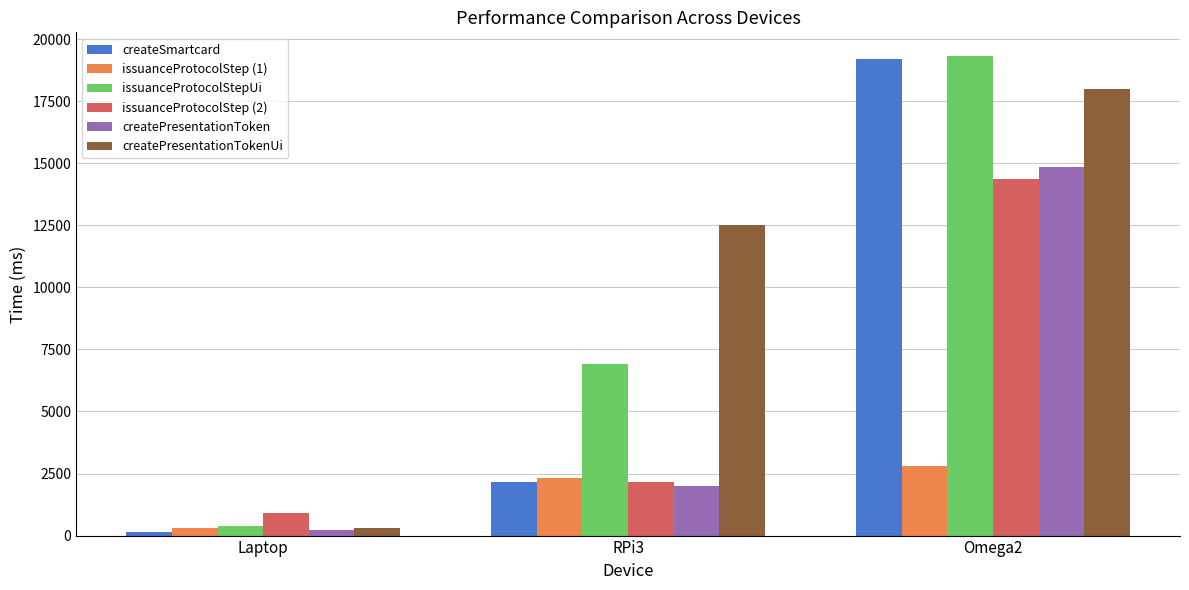

Which category has the lowest value in the createPresentationTokenUi series?

Laptop